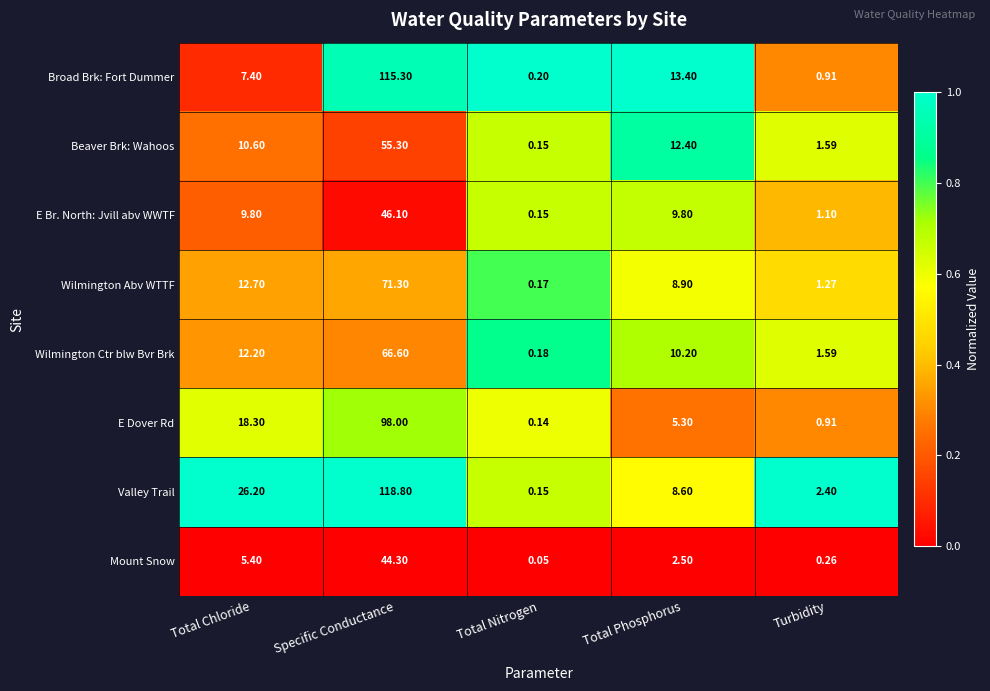

Which series has the widest spread of values?

Valley Trail